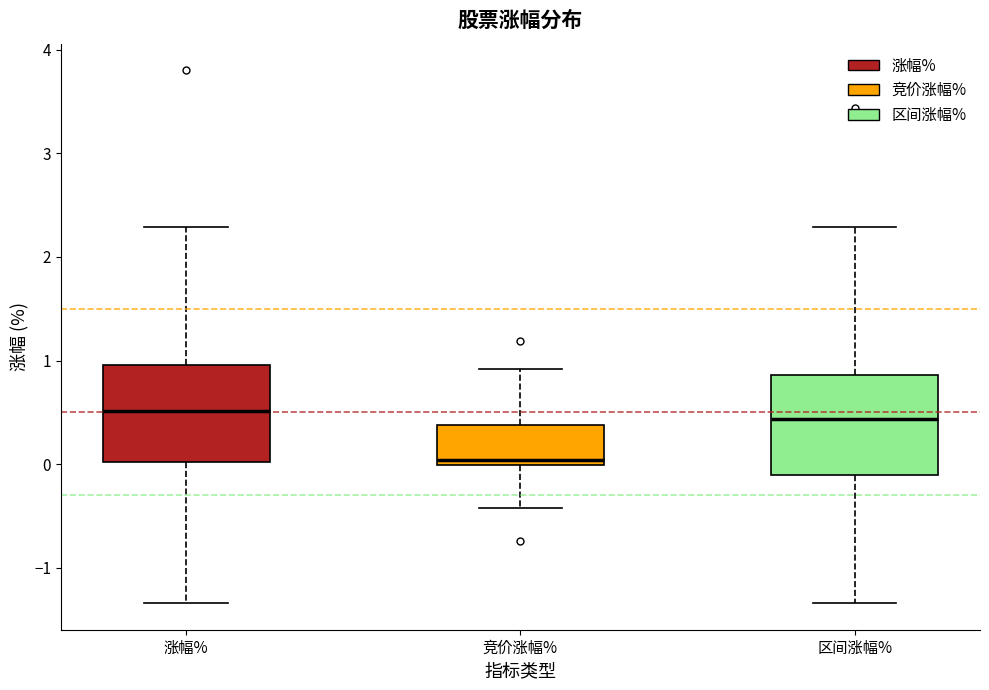

Reading left to right, read every box against the y-axis: the position of its median line, the range the box covers, and the ends of its whiskers. The values are not printed on the chart, so give them approximately, as read against the axis.

涨幅%: median 0.5, box 0.0 to 1.0, whiskers -1.3 to 2.3
竞价涨幅%: median 0.0 (just above the box's lower edge), box 0.0 to 0.4, whiskers -0.4 to 0.9
区间涨幅%: median 0.4, box -0.1 to 0.9, whiskers -1.3 to 2.3